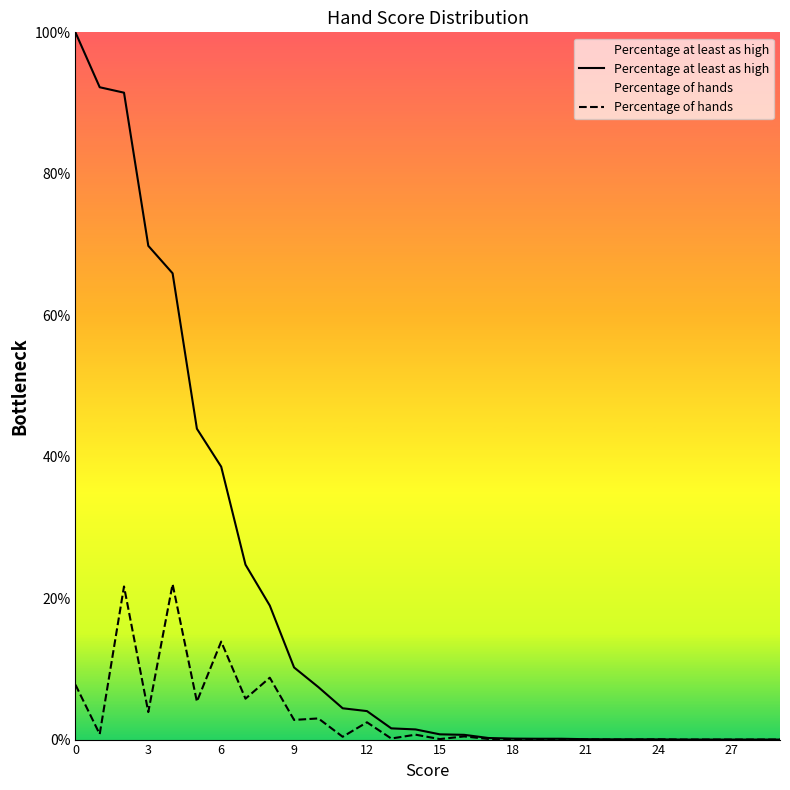

Is it true that Percentage at least as high equals 2.2 at 14?

False